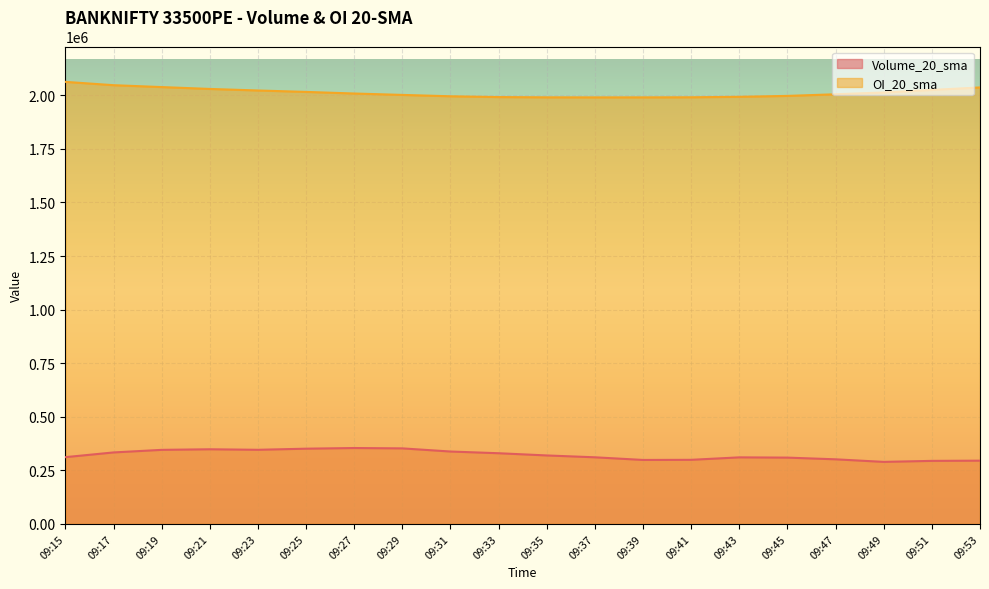

Reading left to right, list all the values displayed in this chart.

Volume_20_sma: 09:15=311308.8	09:17=333330.0	09:19=345356.2	09:21=348085.0	09:23=345635.0	09:25=350838.8	09:27=353933.8	09:29=352261.2	09:31=337591.2	09:33=329608.8	09:35=319290.0	09:37=310626.2	09:39=298265.0	09:41=298867.5	09:43=310353.8	09:45=309152.5	09:47=301208.8	09:49=289220.0	09:51=293933.8	09:53=294908.8
OI_20_sma: 09:15=2063023.8	09:17=2047500.0	09:19=2038706.2	09:21=2029977.5	09:23=2022771.2	09:25=2016153.8	09:27=2008633.8	09:29=2002115.0	09:31=1995742.5	09:33=1992023.8	09:35=1990837.5	09:37=1990552.5	09:39=1990660.0	09:41=1991060.0	09:43=1993280.0	09:45=1997476.2	09:47=2005127.5	09:49=2013403.8	09:51=2025371.2	09:53=2036942.5